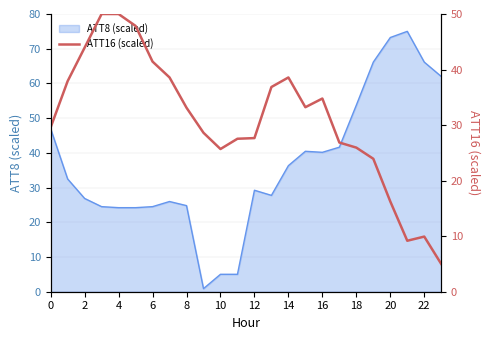

What is the sum of all values?

742.5